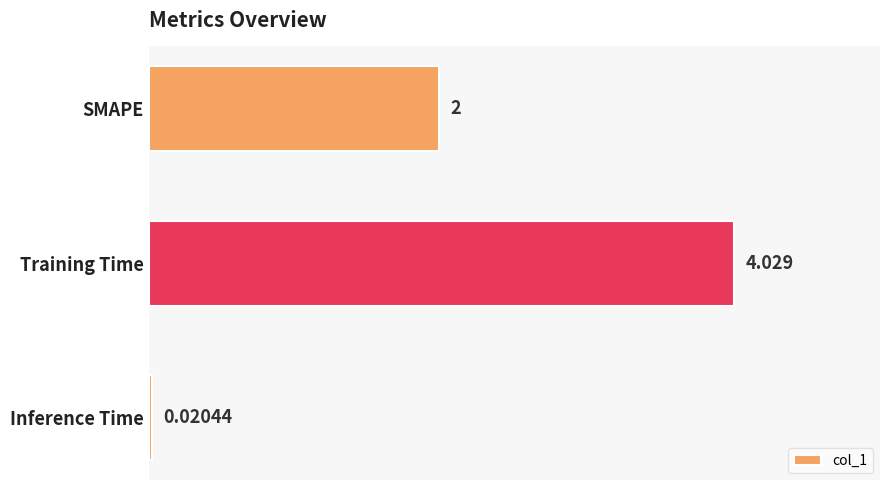

Which has a higher value, SMAPE or Inference Time?

SMAPE